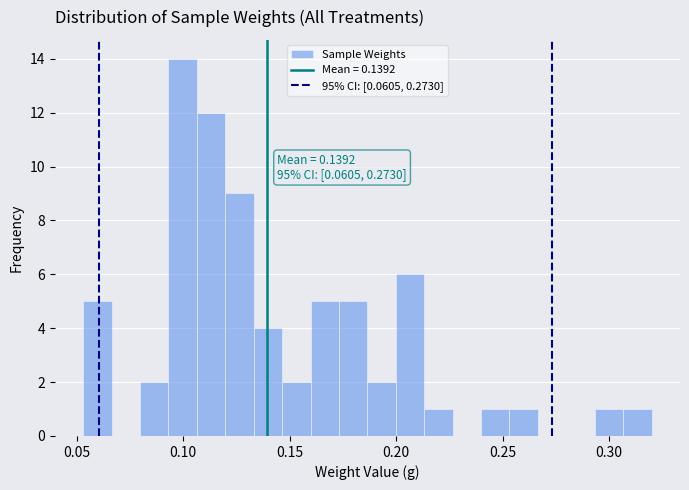

Around what value on the x-axis is the tallest bar? Give the approximate position of its centre, as read against the axis.

0.100